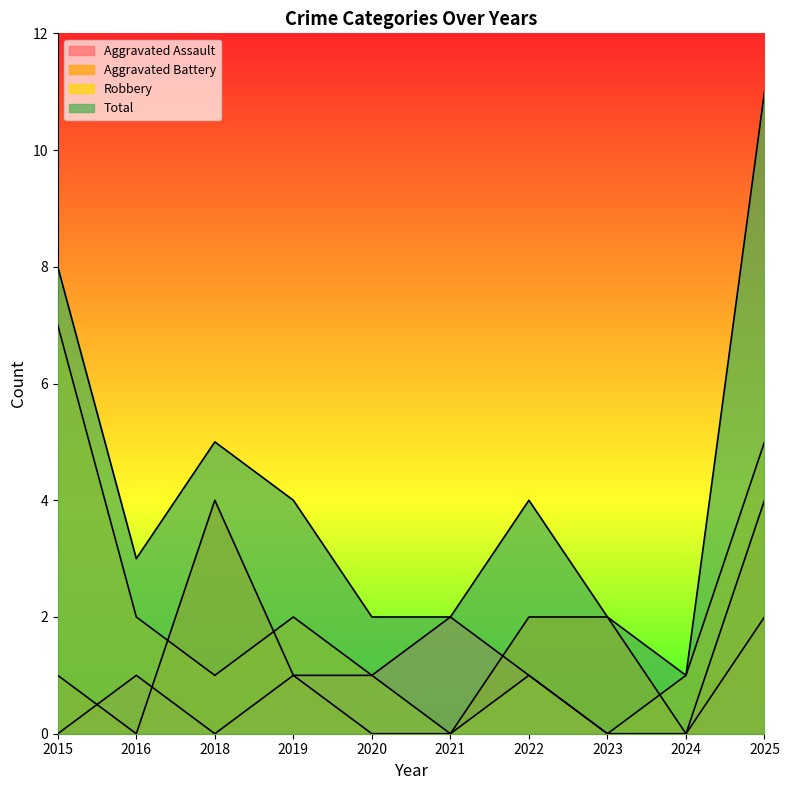

At which label is Total closest to 6?

2018